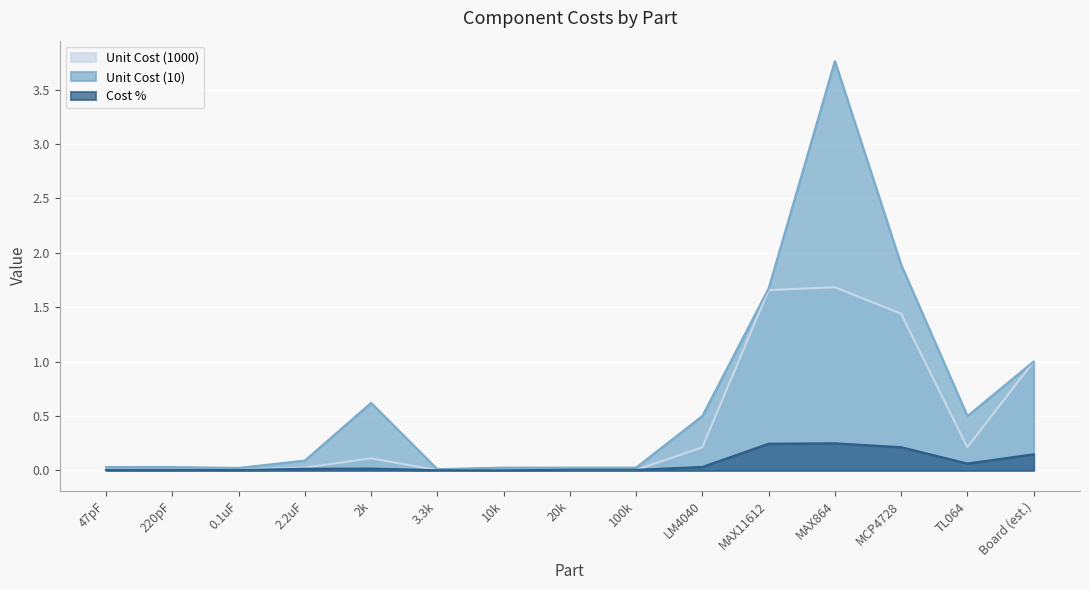

Reading left to right, what are all the values shown in this chart?

Unit Cost (1000): 47pF=0.0	220pF=0.0	0.1uF=0.0	2.2uF=0.0	2k=0.1	3.3k=0.0	10k=0.0	20k=0.0	100k=0.0	LM4040=0.2	MAX11612=1.7	MAX864=1.7	MCP4728=1.4	TL064=0.2	Board (est.)=1.0
Unit Cost (10): 47pF=0.0	220pF=0.0	0.1uF=0.0	2.2uF=0.1	2k=0.6	3.3k=0.0	10k=0.0	20k=0.0	100k=0.0	LM4040=0.5	MAX11612=1.7	MAX864=3.8	MCP4728=1.9	TL064=0.5	Board (est.)=1.0
Cost %: 47pF=0.0	220pF=0.0	0.1uF=0.0	2.2uF=0.0	2k=0.0	3.3k=0.0	10k=0.0	20k=0.0	100k=0.0	LM4040=0.0	MAX11612=0.2	MAX864=0.2	MCP4728=0.2	TL064=0.1	Board (est.)=0.1